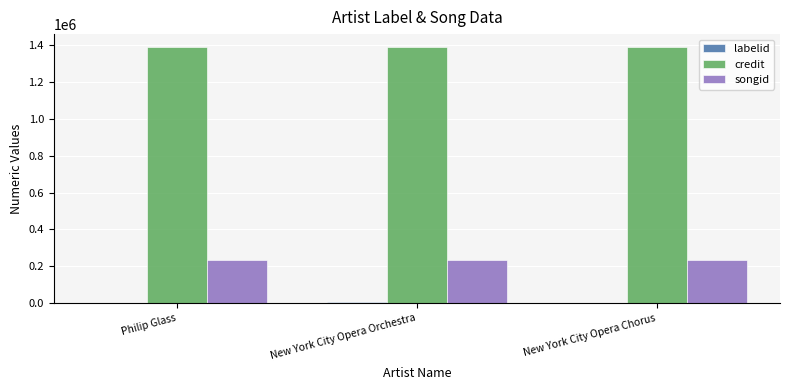

What is the sum of the songid values at Philip Glass and New York City Opera Orchestra?

470828